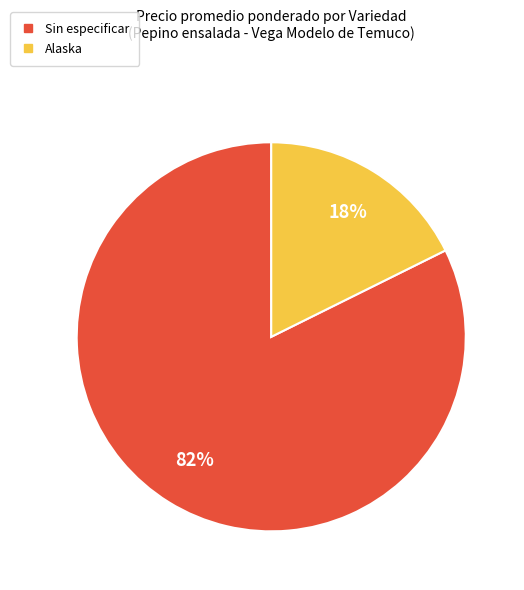

Is Sin especificar the majority of the pie?

Yes